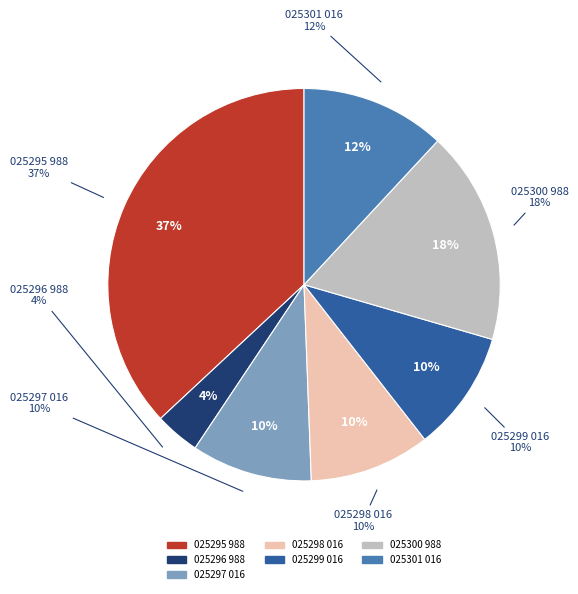

What percentage is the 025296 988 slice, to the nearest percent?

4%